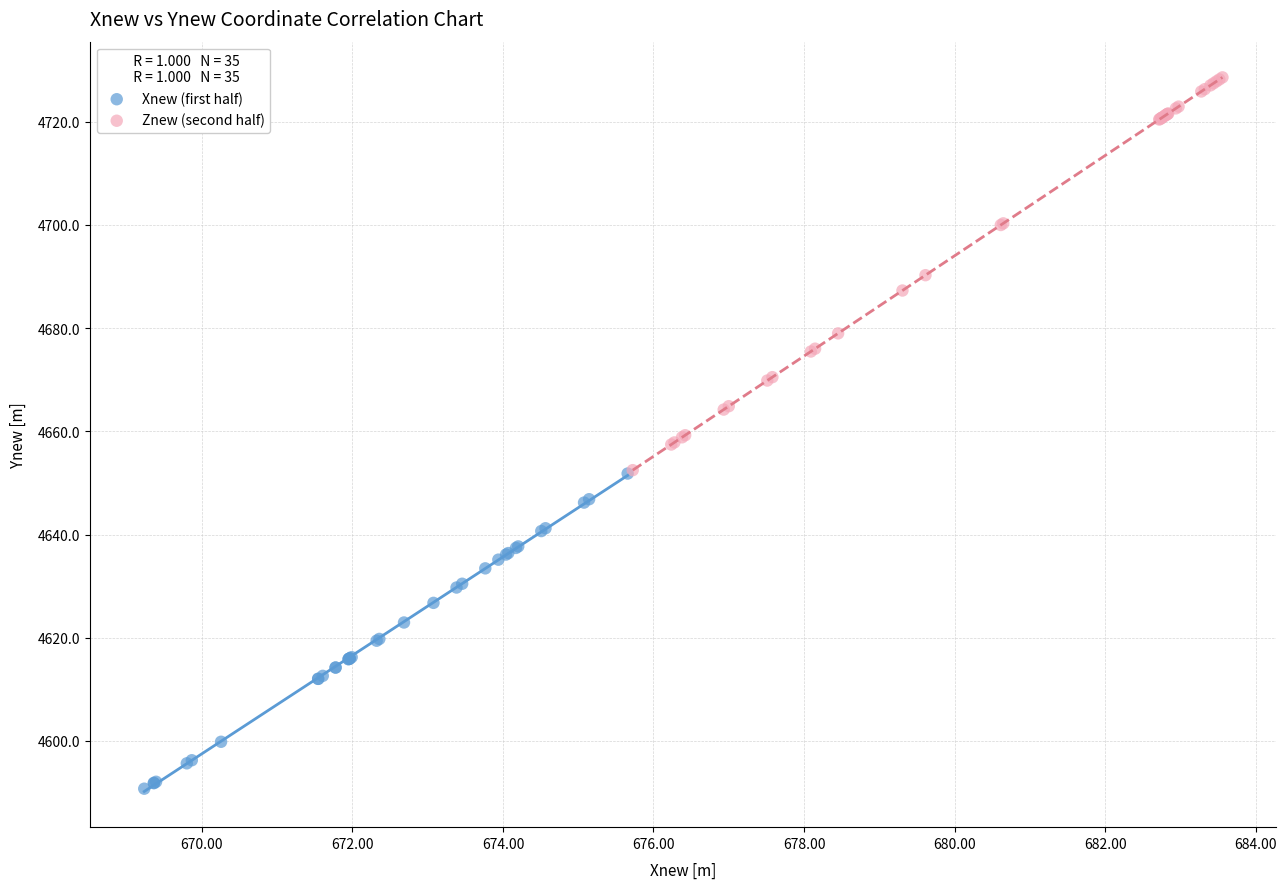

Which series reaches the maximum Y coordinate?

Znew (second half)